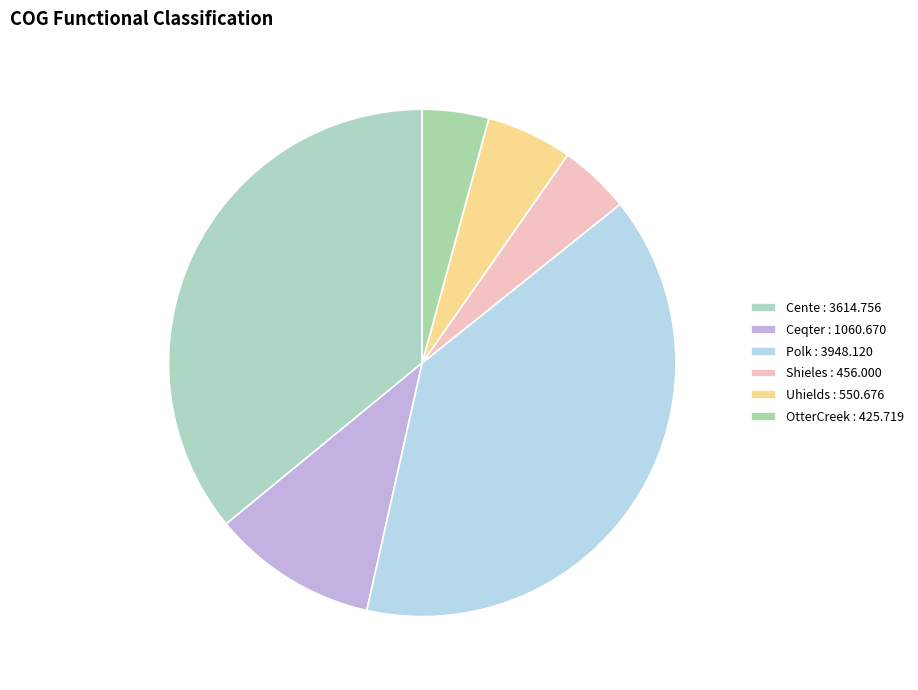

What is the smallest slice in the pie chart?

OtterCreek